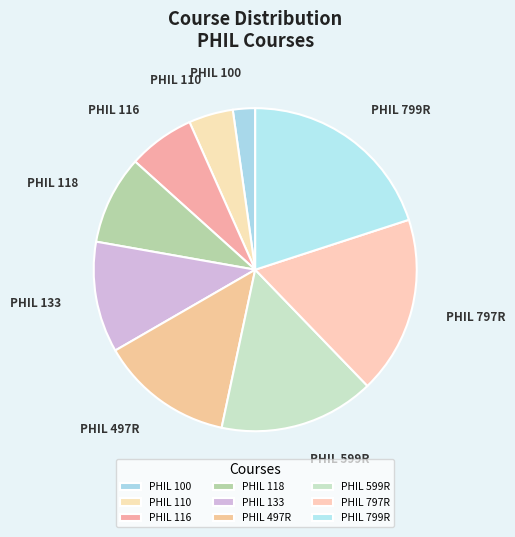

Count the number of slices in the pie.

9